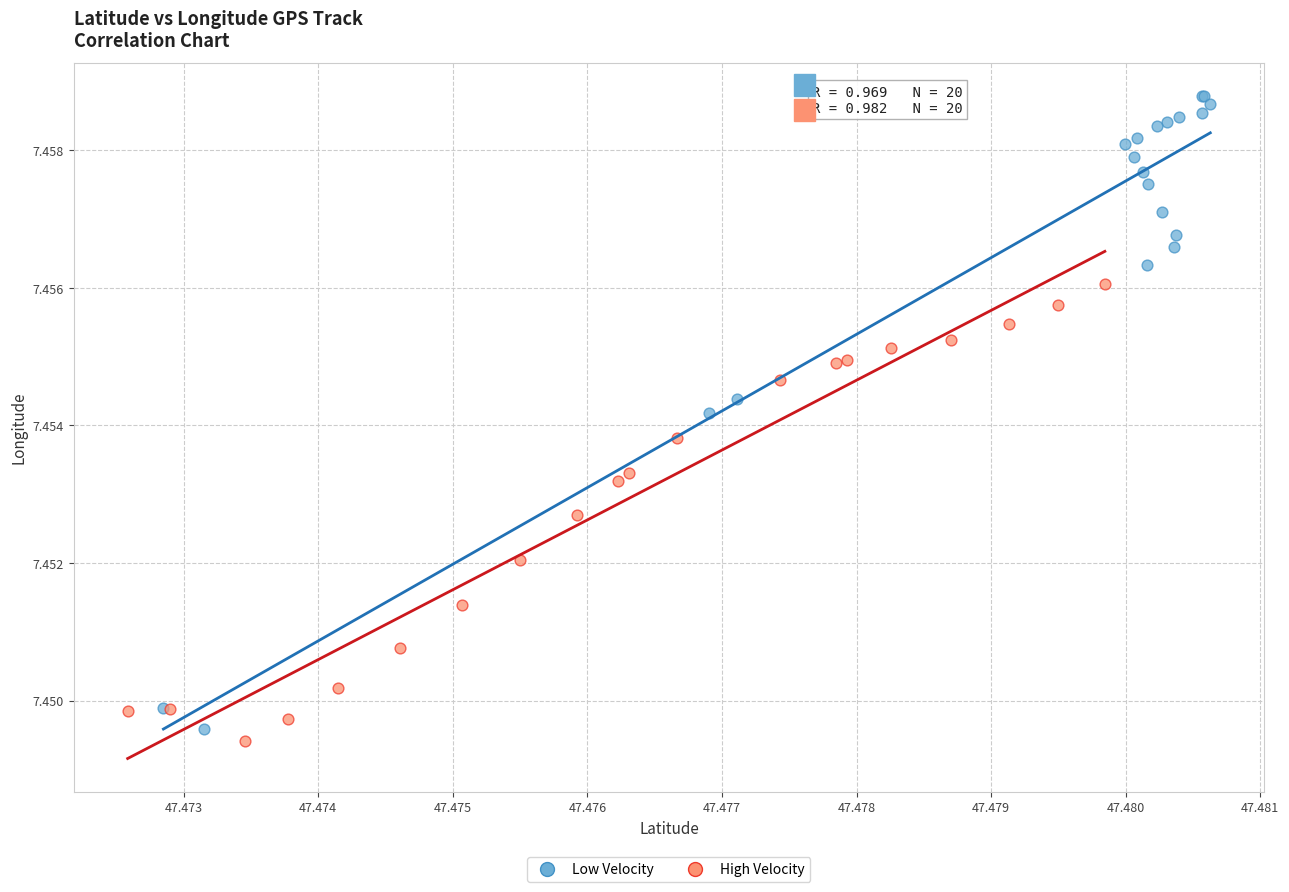

Which series contains the lowest Y value?

High Velocity